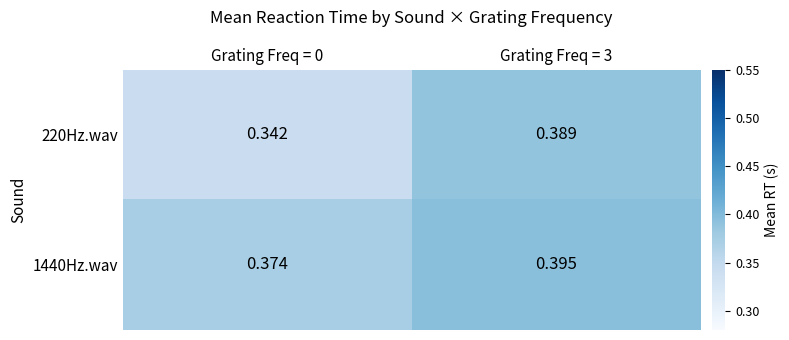

Is the value of 1440Hz.wav at Grating Freq = 3 greater than the value of 220Hz.wav at Grating Freq = 3?

Yes